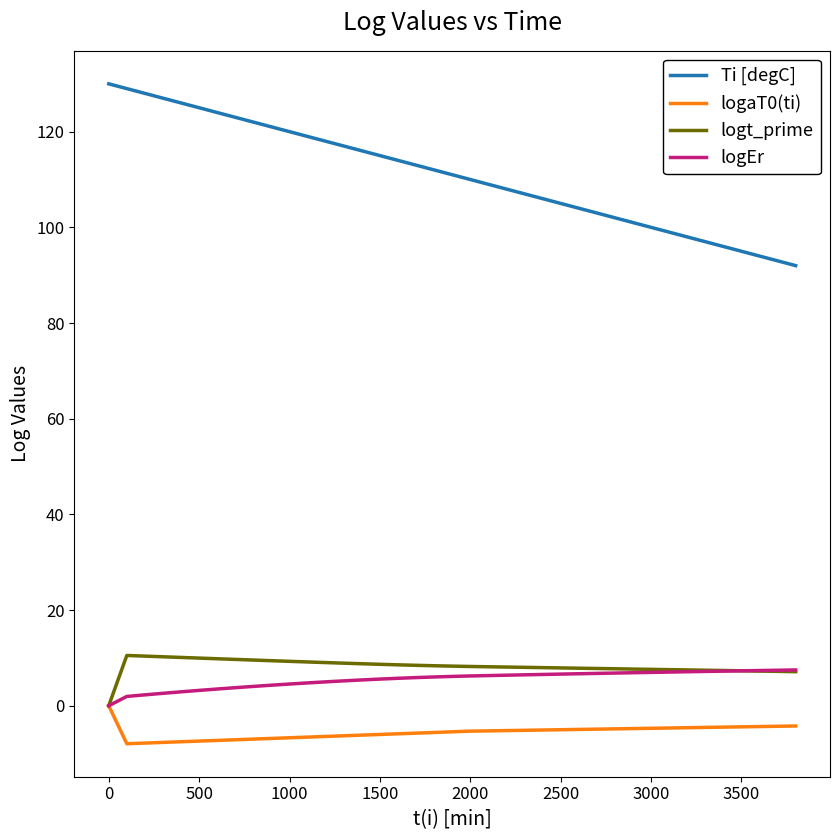

Which series has the largest range (max minus min)?

Ti [degC]